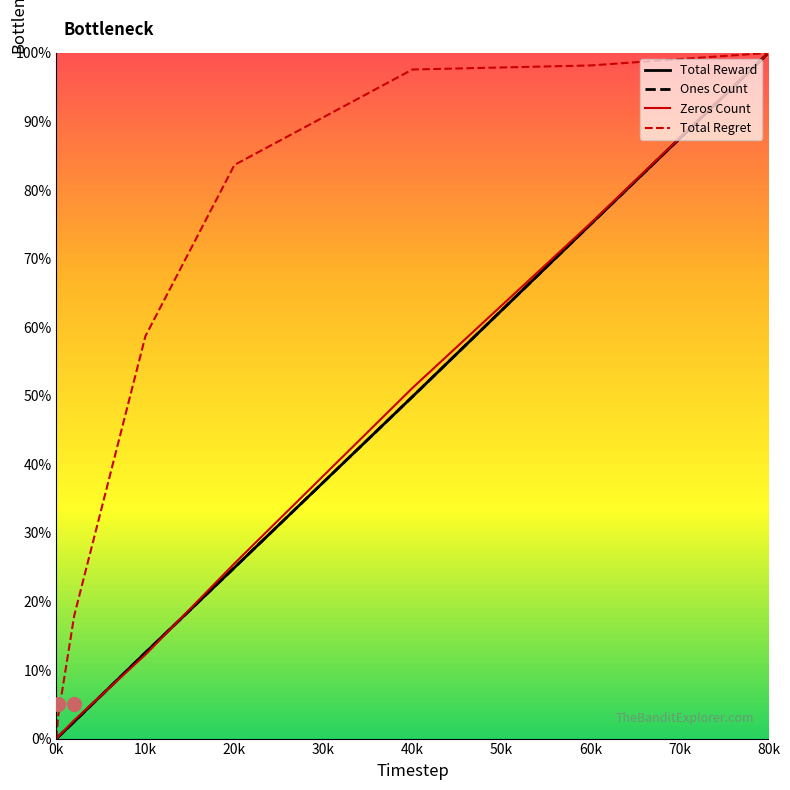

Is the value of Zeros Count at 40k greater than the value of Total Reward at 70k?

No